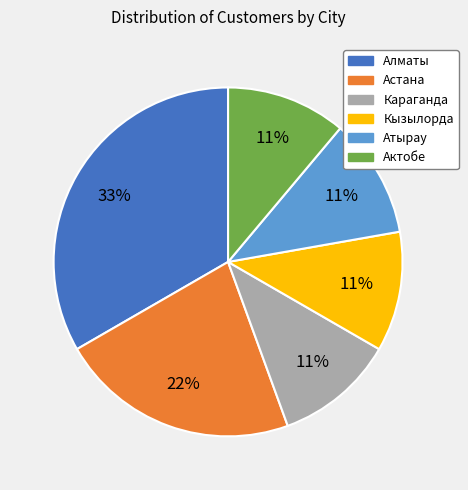

Is there a majority slice in this chart?

No